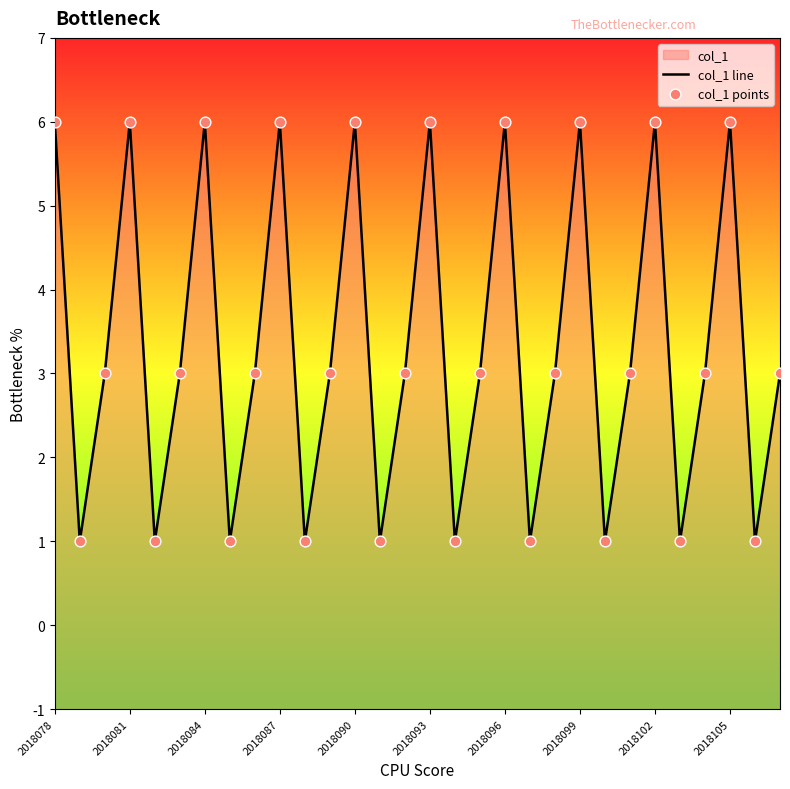

Which series contains the highest Y value?

col_1 line